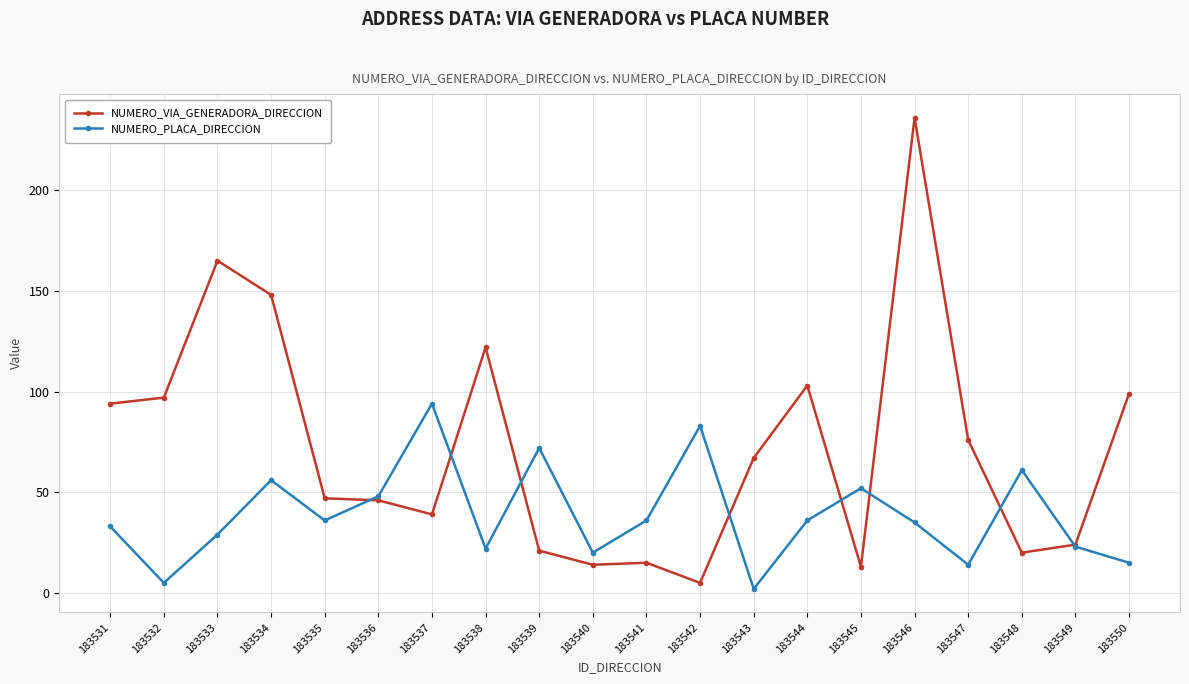

Which series has the largest total across all categories?

NUMERO_VIA_GENERADORA_DIRECCION